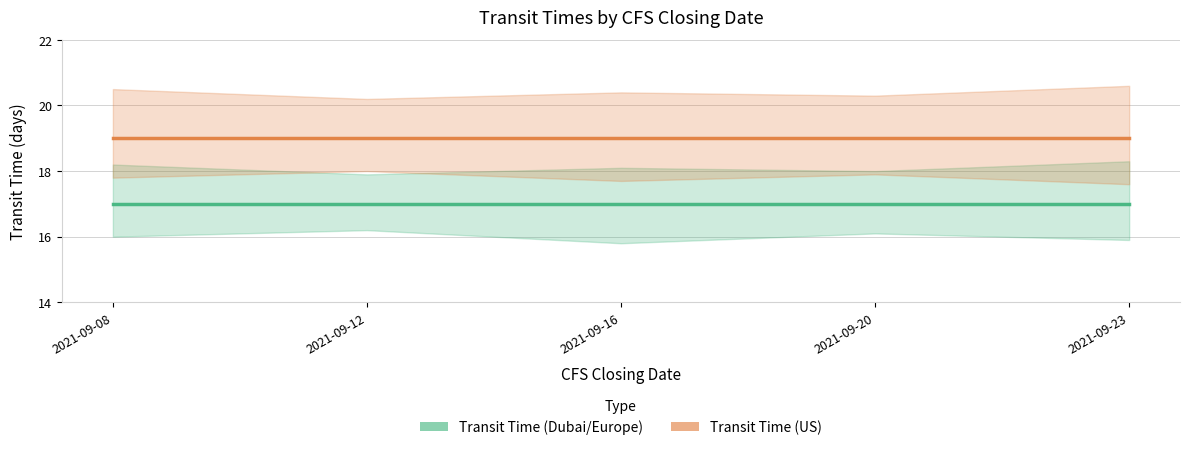

What is the average value of the Transit Time (Dubai/Europe) series?

17